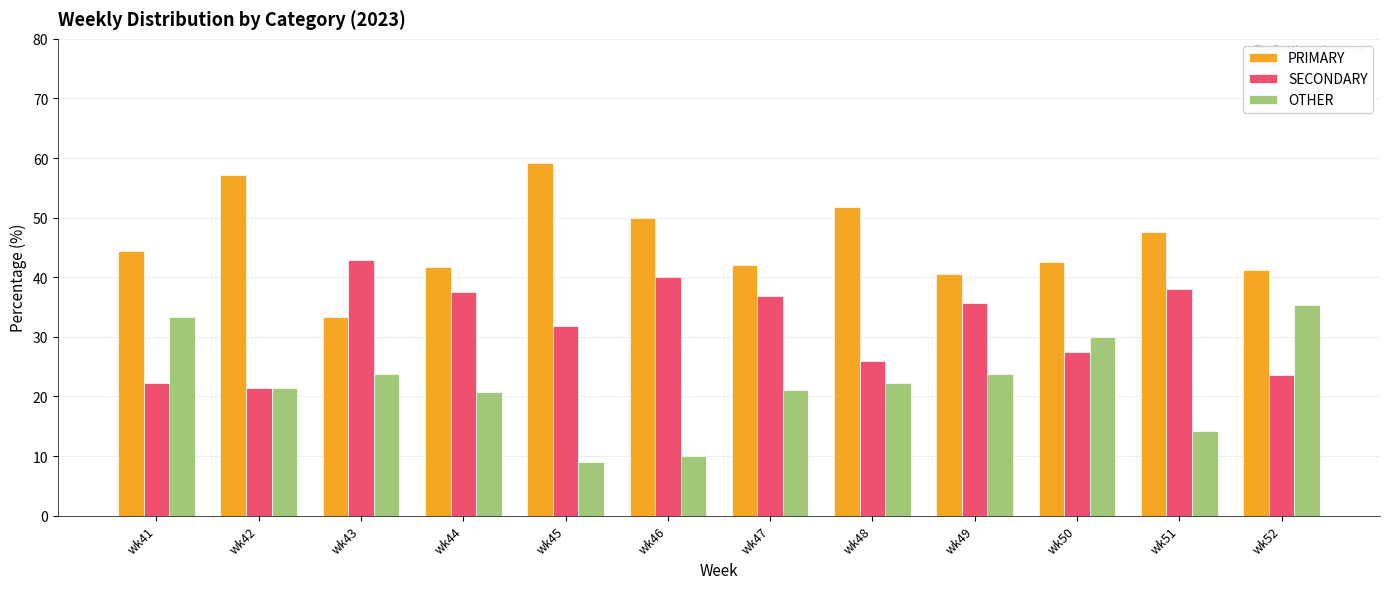

Count the number of categories in the chart.

12